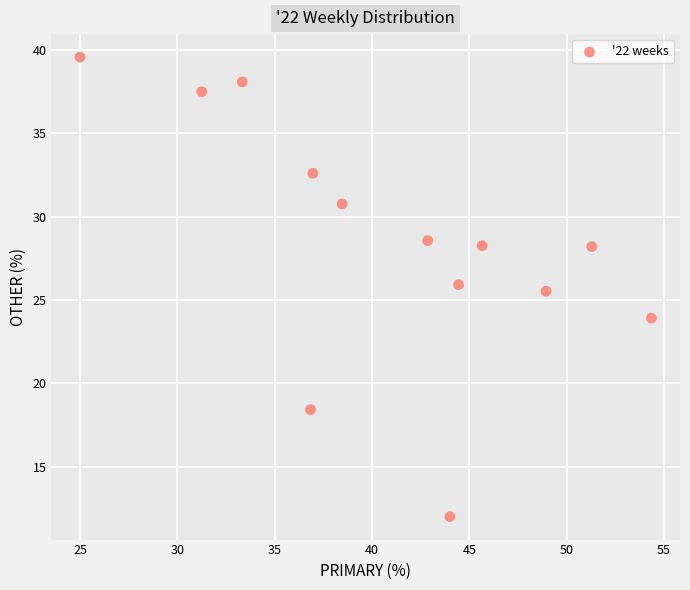

What is the range of X values (max minus min)?

29.3